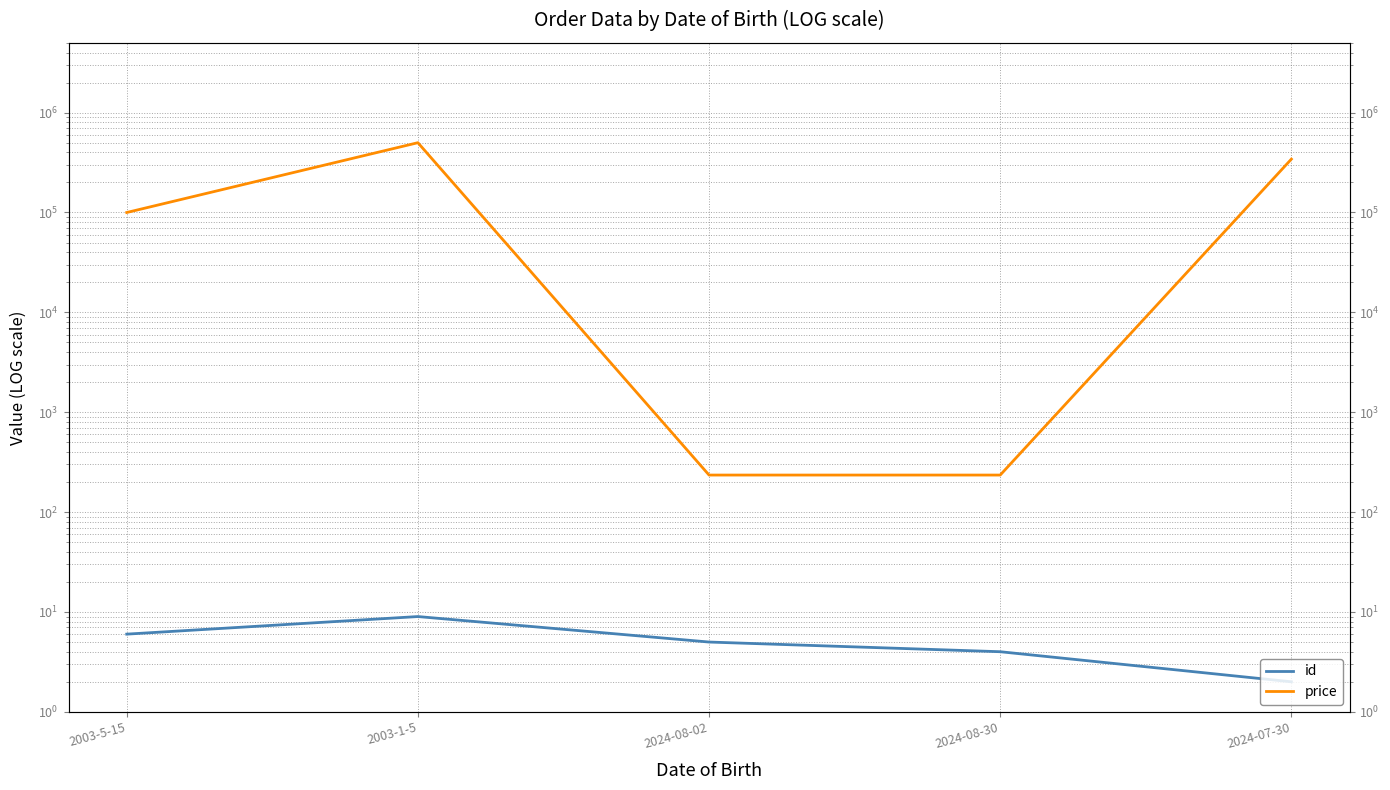

What value does the price series have at 2024-08-02?

235